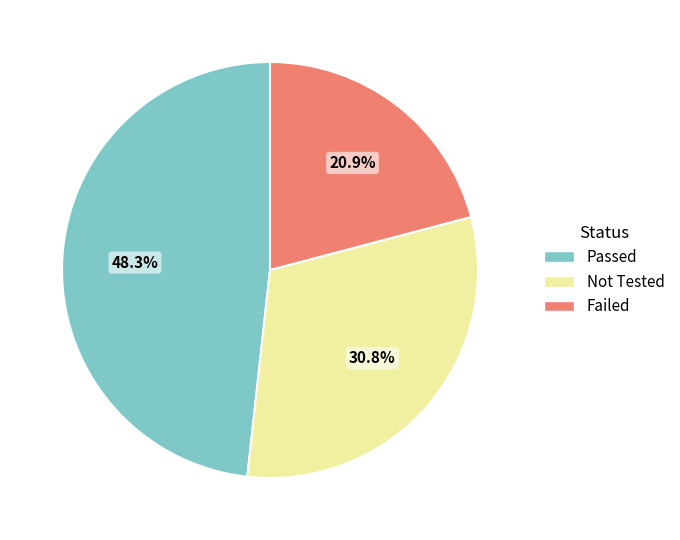

What portion of the pie excludes Failed?

79.1%